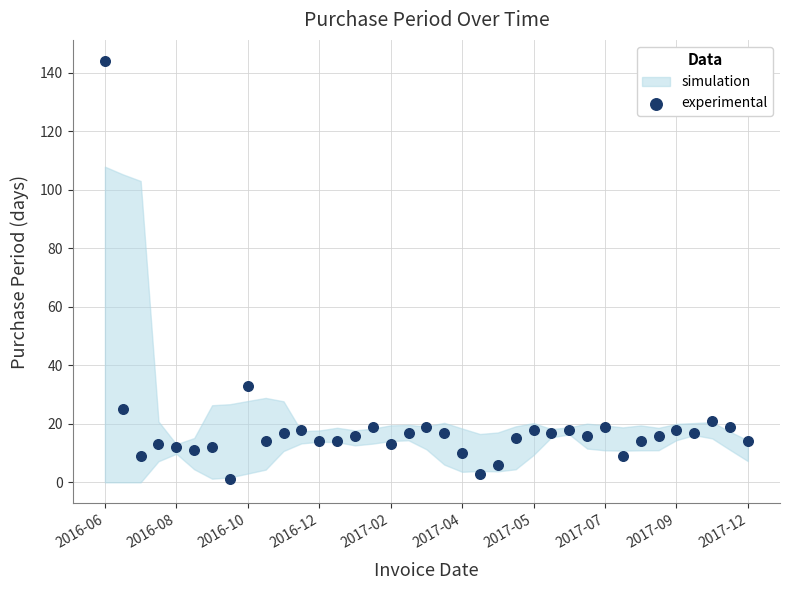

What Y value in the scatter plot is closest to 72?

33